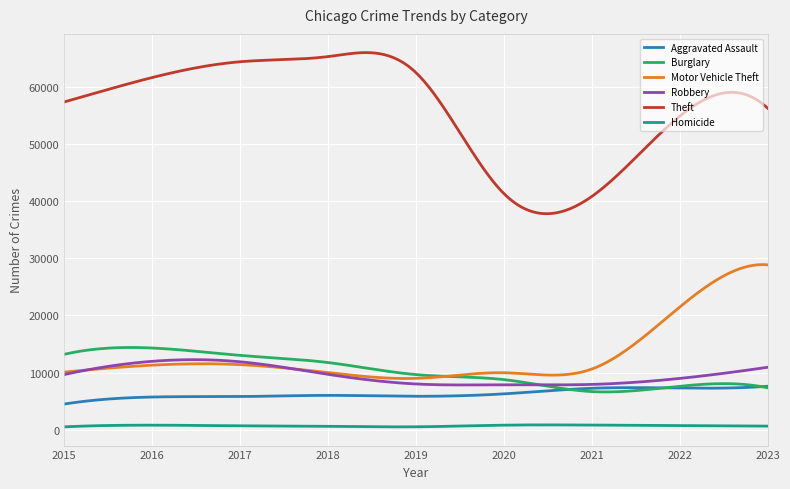

After their last crossing, which series has the higher values: Robbery or Burglary?

Robbery